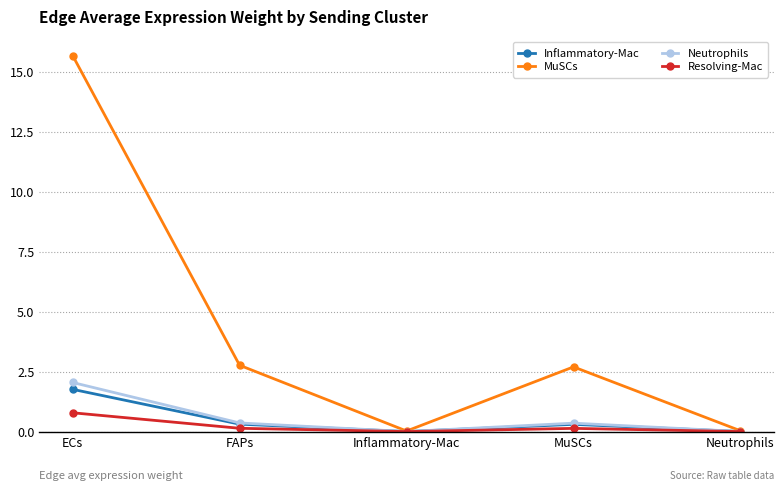

True or false: Inflammatory-Mac has a value of 0.3 at FAPs.

True